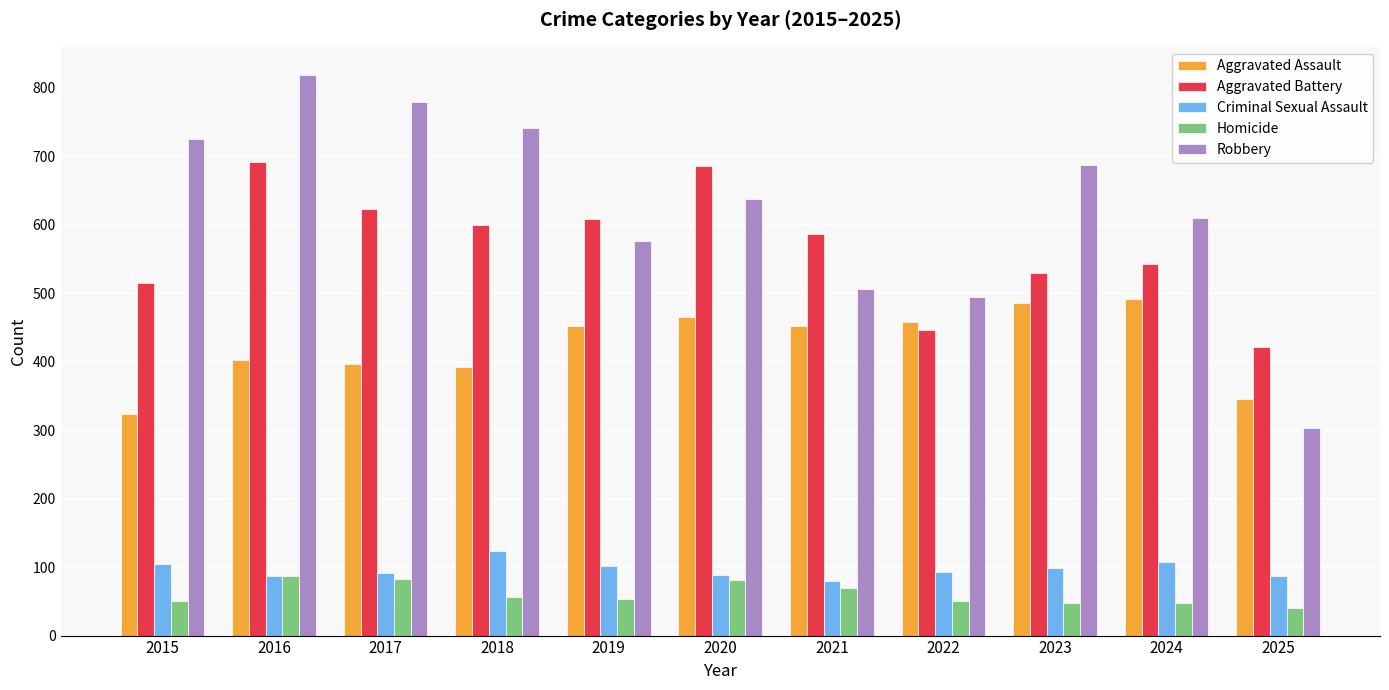

True or false: Robbery has a value of 117 at 2021.

False